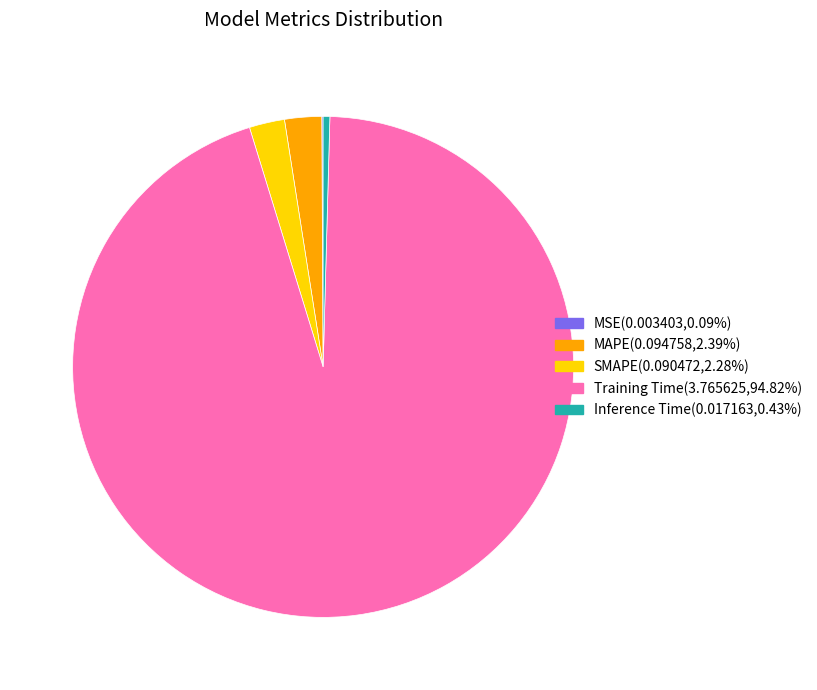

Which category has the biggest portion of the pie?

Training Time